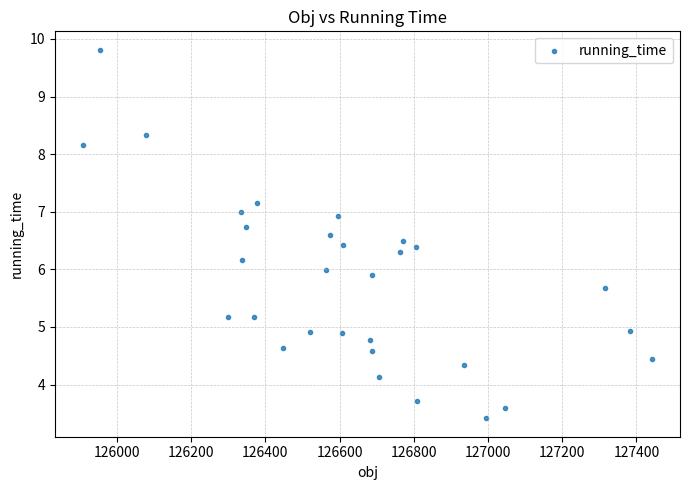

What is the range of X values (max minus min)?

1531.0